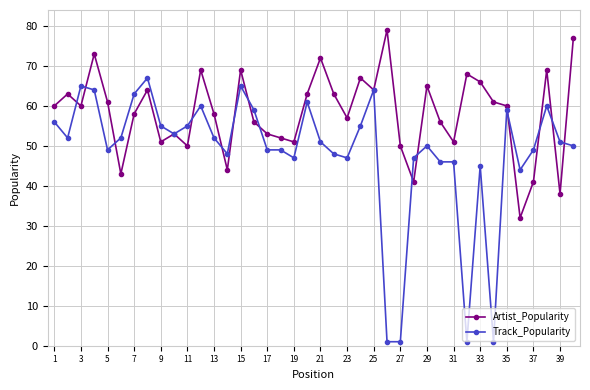

Rank the series by their maximum value, from highest to lowest.

Artist_Popularity, Track_Popularity